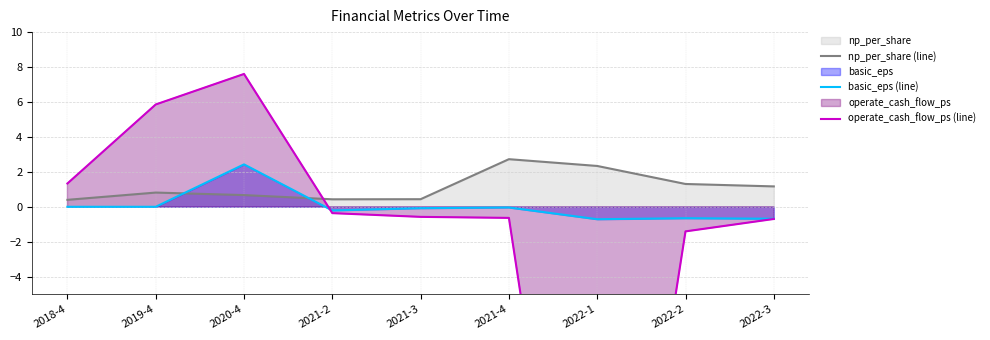

How many lines are shown in the chart?

3